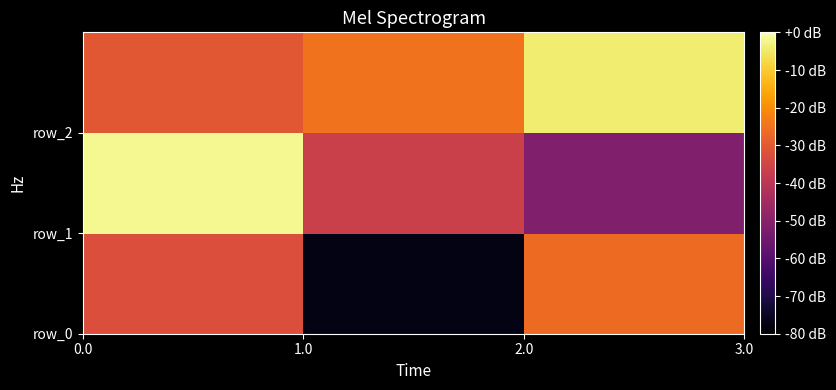

How many distinct data groups are displayed?

3